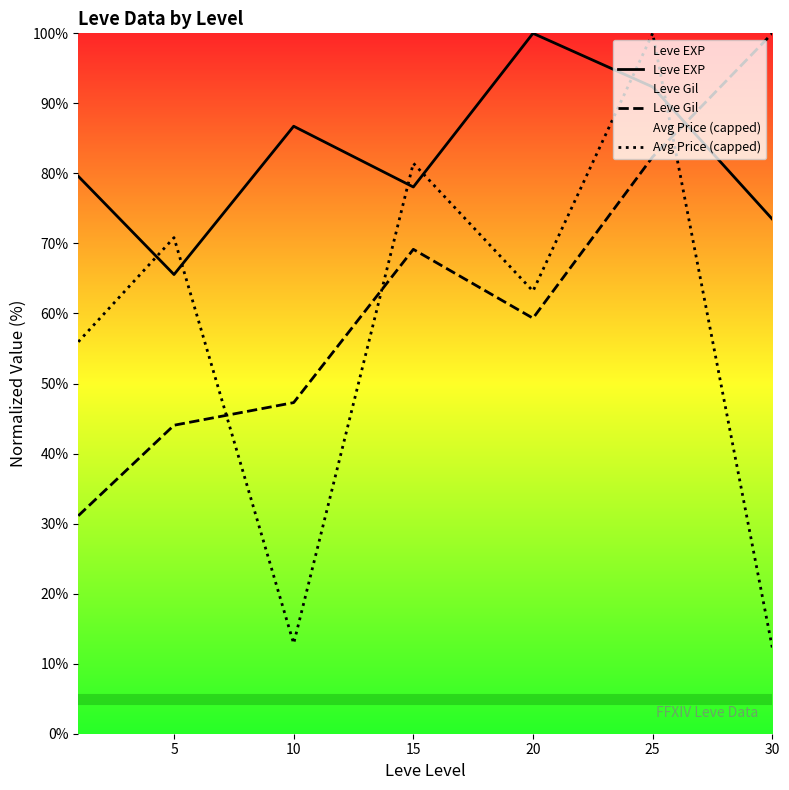

What is the total value across all series at 25?

274.7